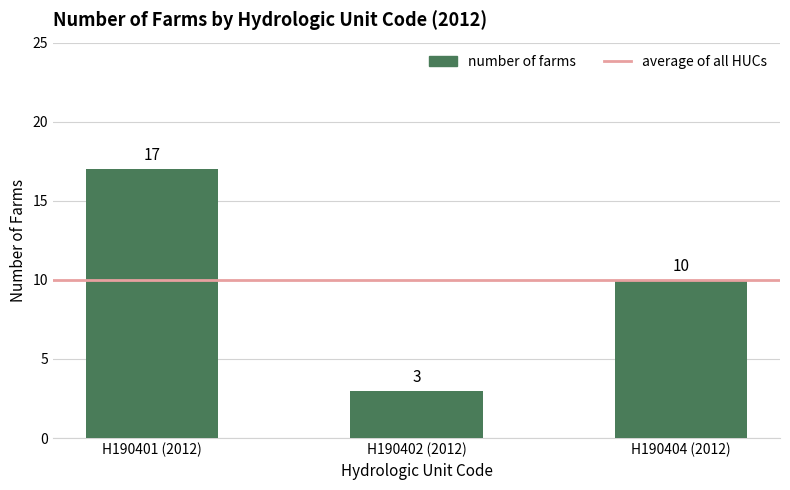

What is the average value?

10